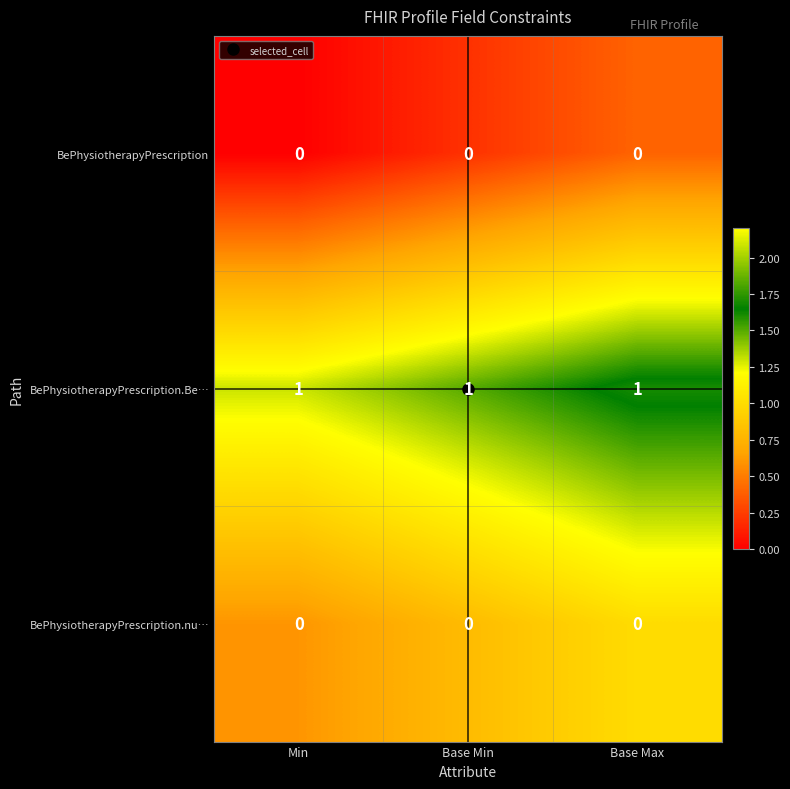

What is the difference between the highest and lowest values at Base Max?

1